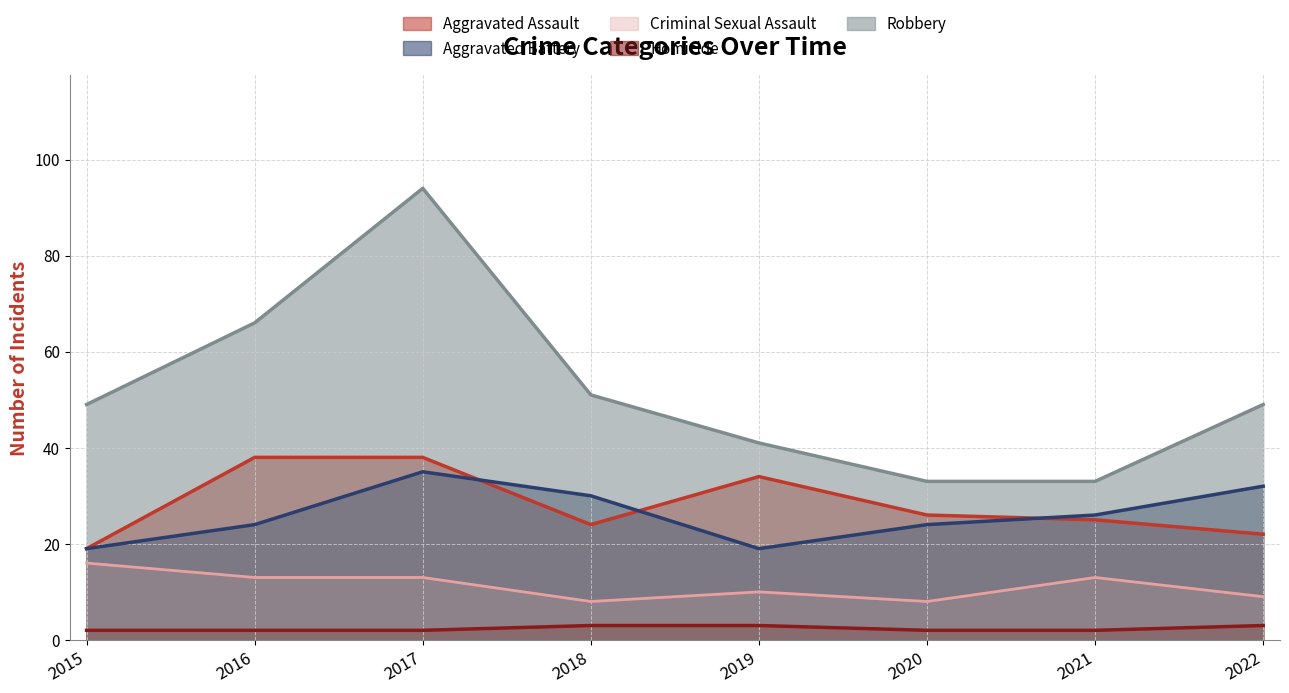

True or false: Homicide has more than 0 points higher than both neighbors.

False